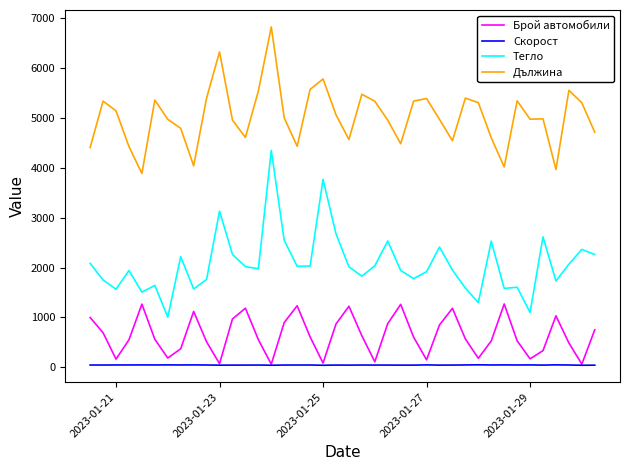

Which series has the largest total across all categories?

Дължина